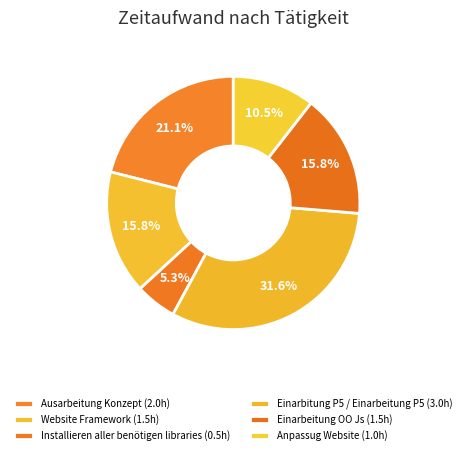

Does any single category account for the majority?

No